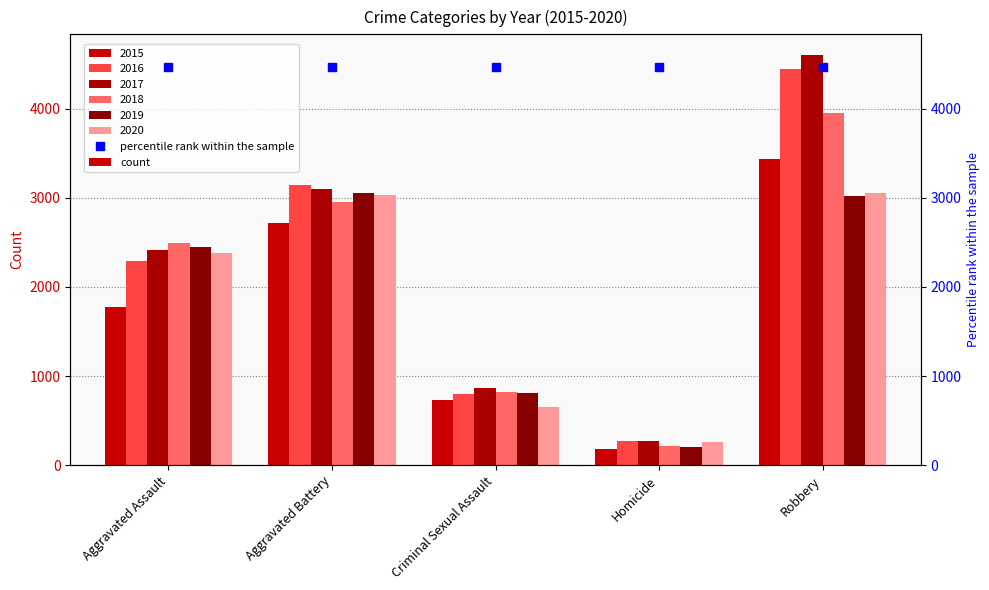

Where does the 2019 series first go above 2443?

Aggravated Battery